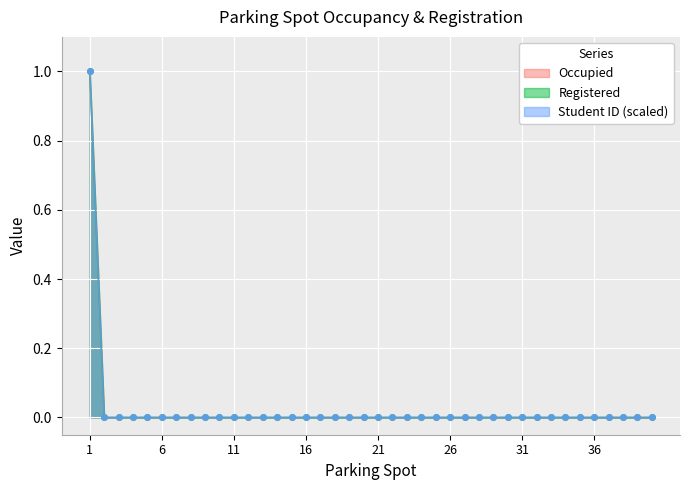

At how many categories does at least one series exceed 0?

1